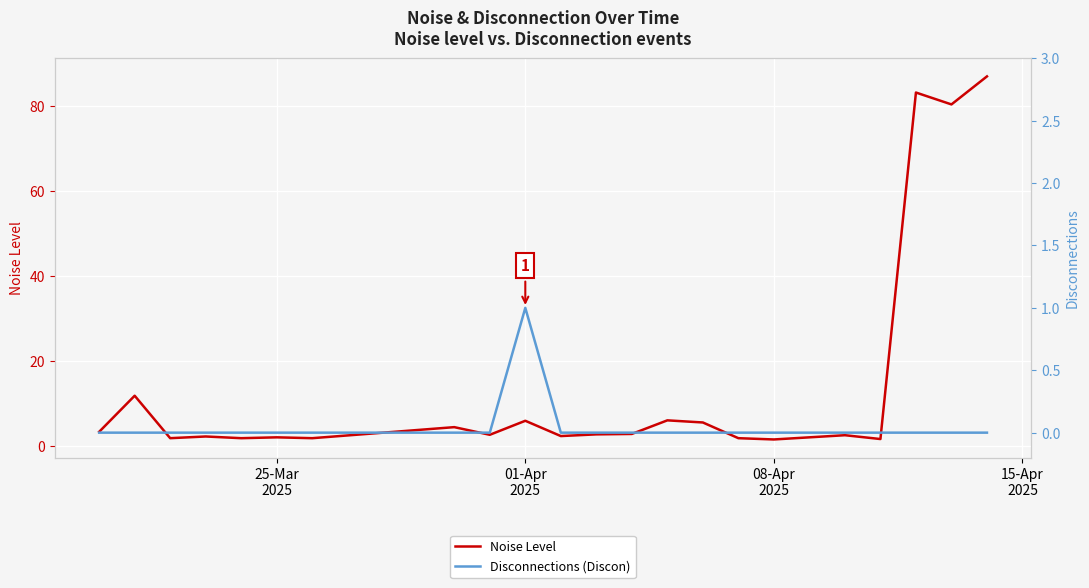

Reading left to right, list all the values displayed in this chart.

Noise Level: 3.3	11.8	1.8	2.2	1.8	2.0	1.8	4.4	2.6	5.9	2.3	2.7	2.8	6.0	5.5	1.8	1.5	2.0	2.5	1.6	83.2	80.4	87.0
Disconnections (Discon): 0.0	0.0	0.0	0.0	0.0	0.0	0.0	0.0	0.0	1.0	0.0	0.0	0.0	0.0	0.0	0.0	0.0	0.0	0.0	0.0	0.0	0.0	0.0